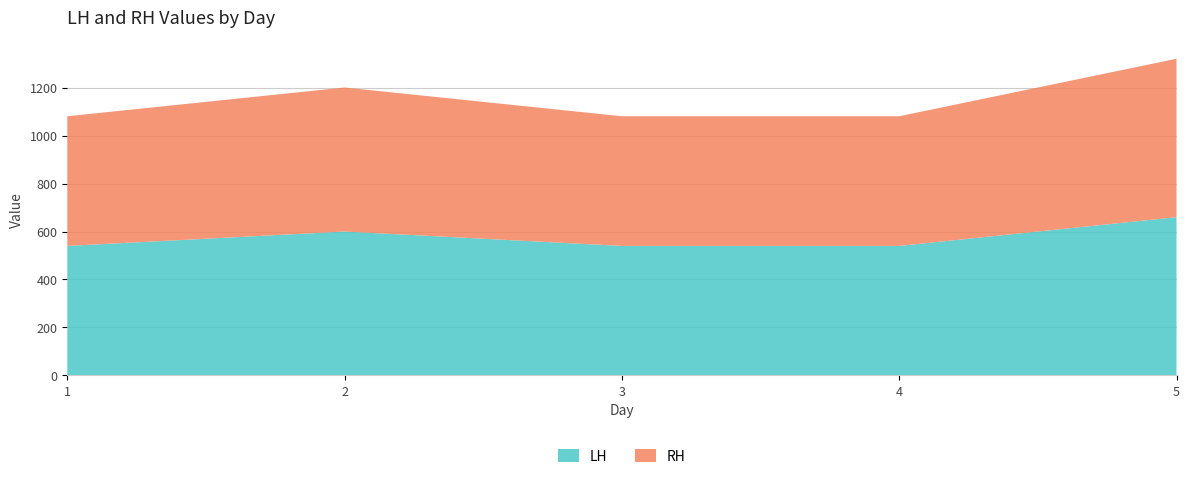

Reading left to right, extract all data points from this chart.

LH: 1=540	2=600	3=540	4=540	5=660
RH: 1=541	2=601	3=541	4=541	5=661